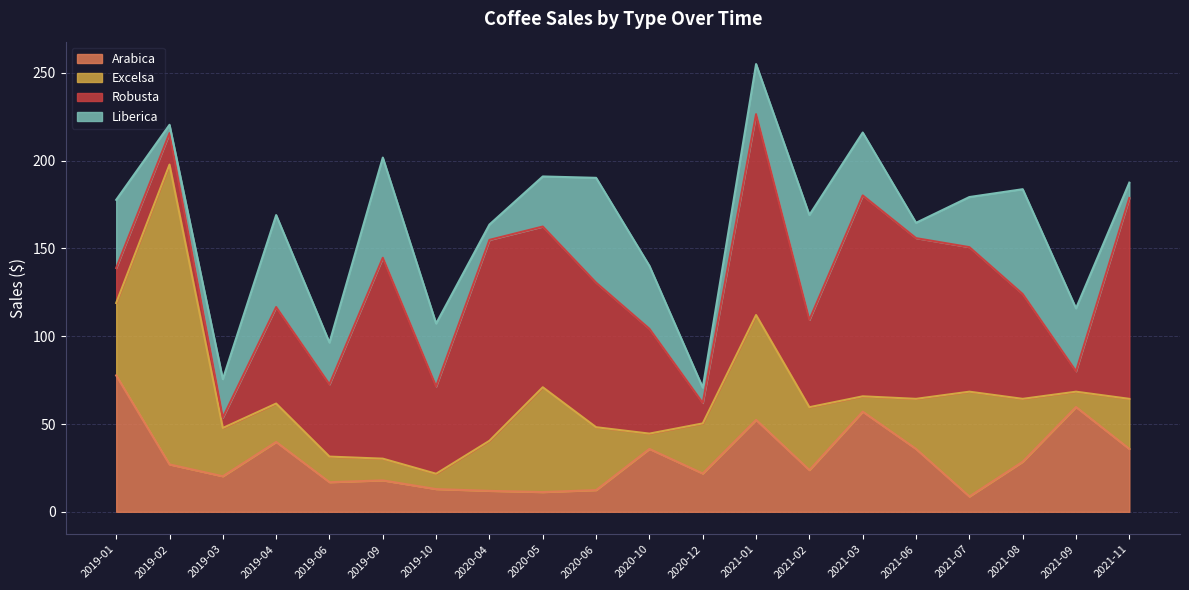

Between 2019-09 and 2021-02, which series saw the biggest shift?

Robusta